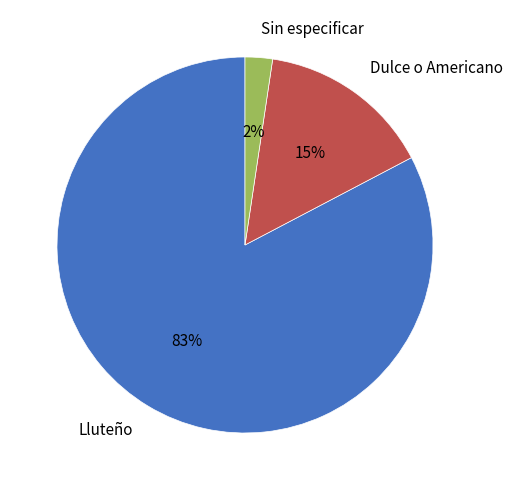

True or false: Lluteño accounts for 88% of the total.

False